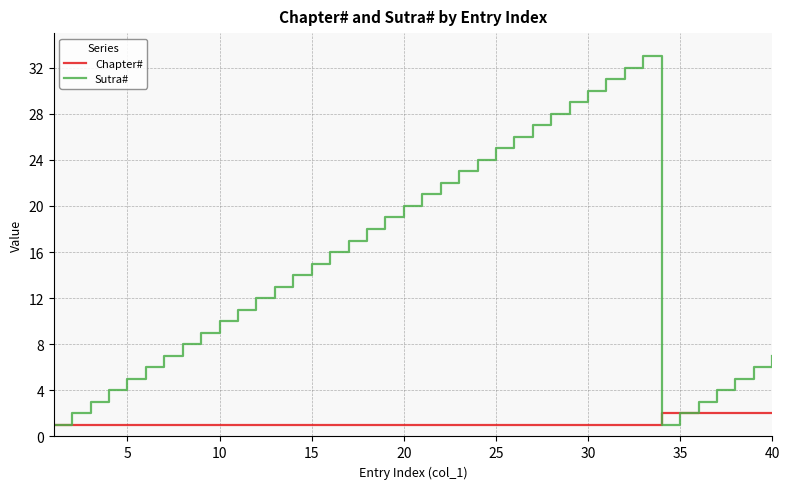

Which series has the largest range (max minus min)?

Sutra#